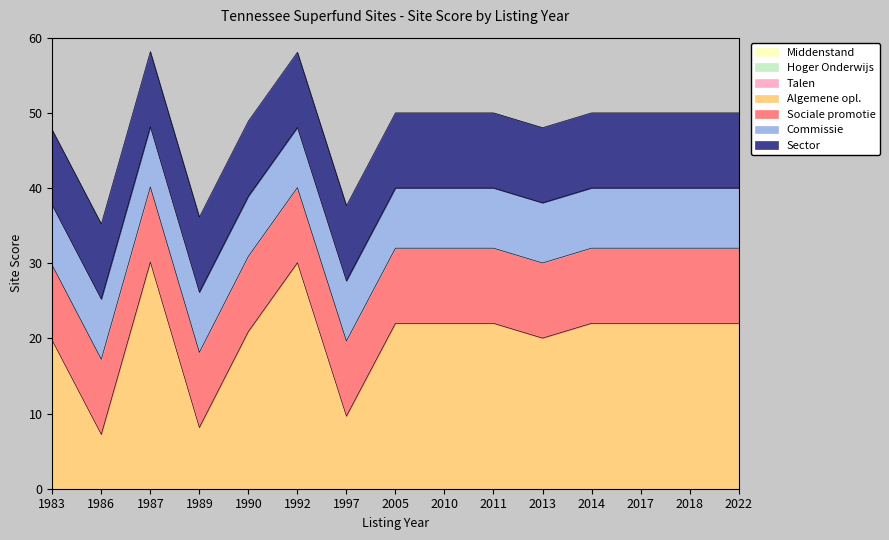

What is the difference between the maximum and minimum values?

22.9